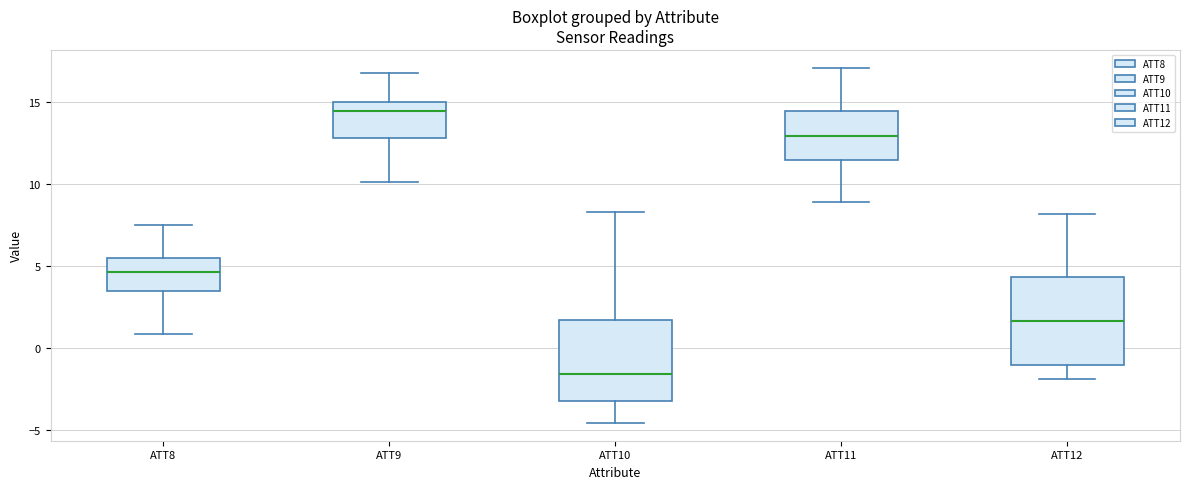

Reading left to right, read every box against the y-axis: the position of its median line, the range the box covers, and the ends of its whiskers. The values are not printed on the chart, so give them approximately, as read against the axis.

ATT8: median 4.5, box 3.5 to 5.5, whiskers 1.0 to 7.5
ATT9: median 14.5, box 13.0 to 15.0, whiskers 10.0 to 16.5
ATT10: median -1.5, box -3.5 to 1.5, whiskers -4.5 to 8.5
ATT11: median 13.0, box 11.5 to 14.5, whiskers 9.0 to 17.0
ATT12: median 1.5, box -1.0 to 4.5, whiskers -2.0 to 8.0